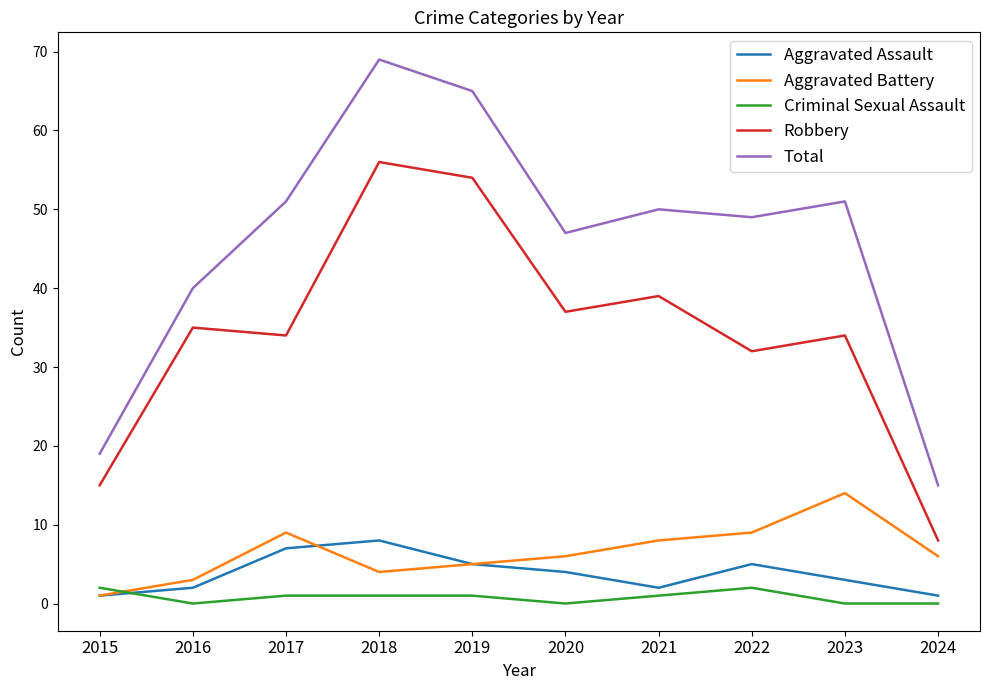

List the series in order of their peak value, highest first.

Total, Robbery, Aggravated Battery, Aggravated Assault, Criminal Sexual Assault